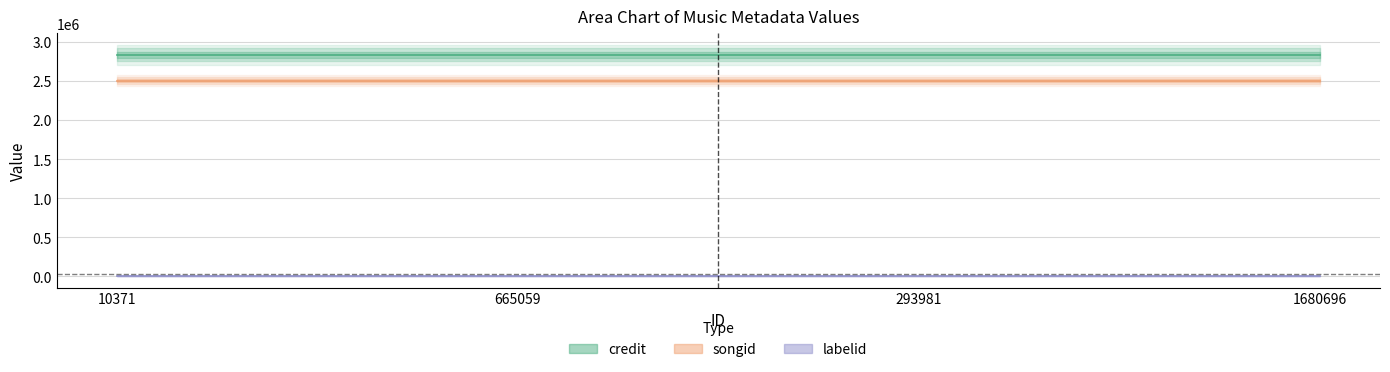

Reading left to right, extract all data points from this chart.

credit: 10371=2835388	665059=2835388	293981=2835388	1680696=2835388
songid: 10371=2506630	665059=2506630	293981=2506630	1680696=2506630
labelid: 10371=5548	665059=5548	293981=5548	1680696=5548